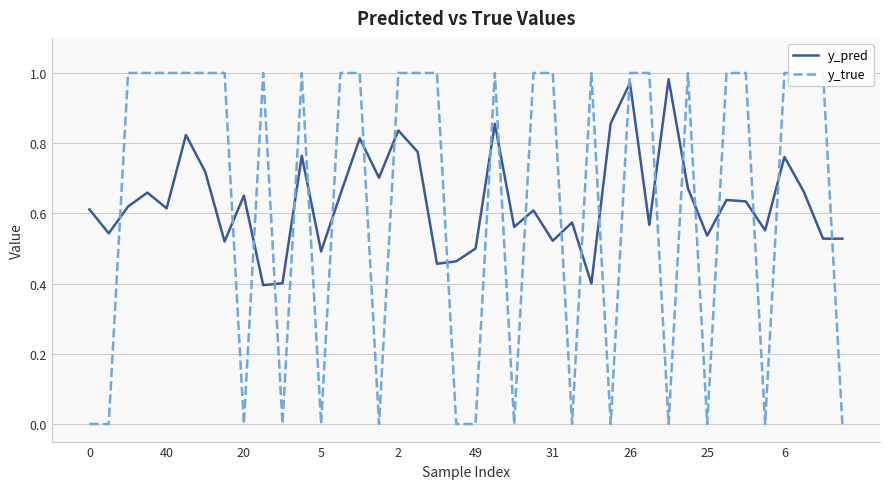

List the series in order of their overall mean, lowest first.

y_true, y_pred